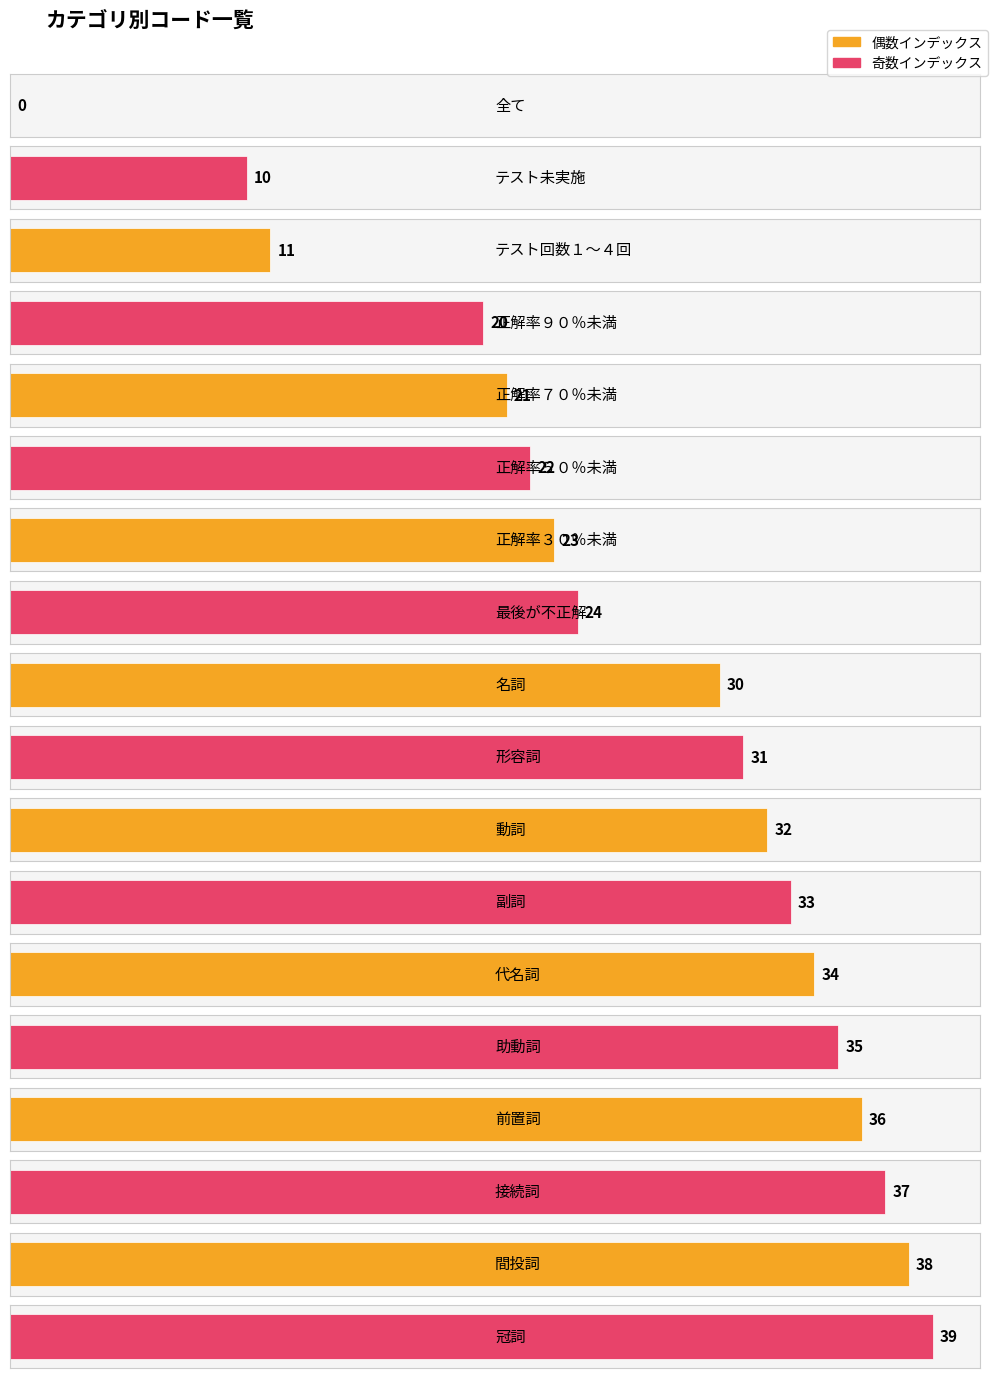

What is the average value?

26